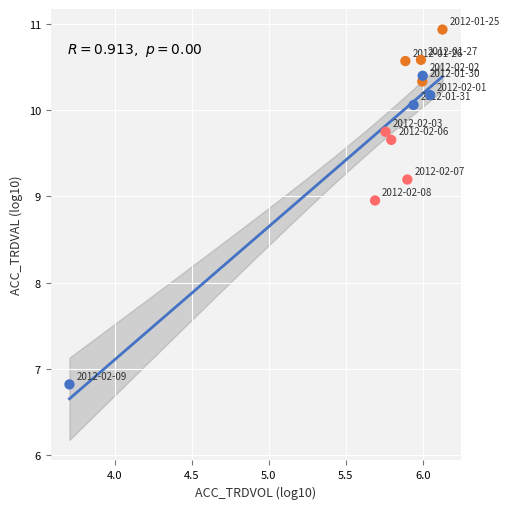

What is the average Y value?

9.8